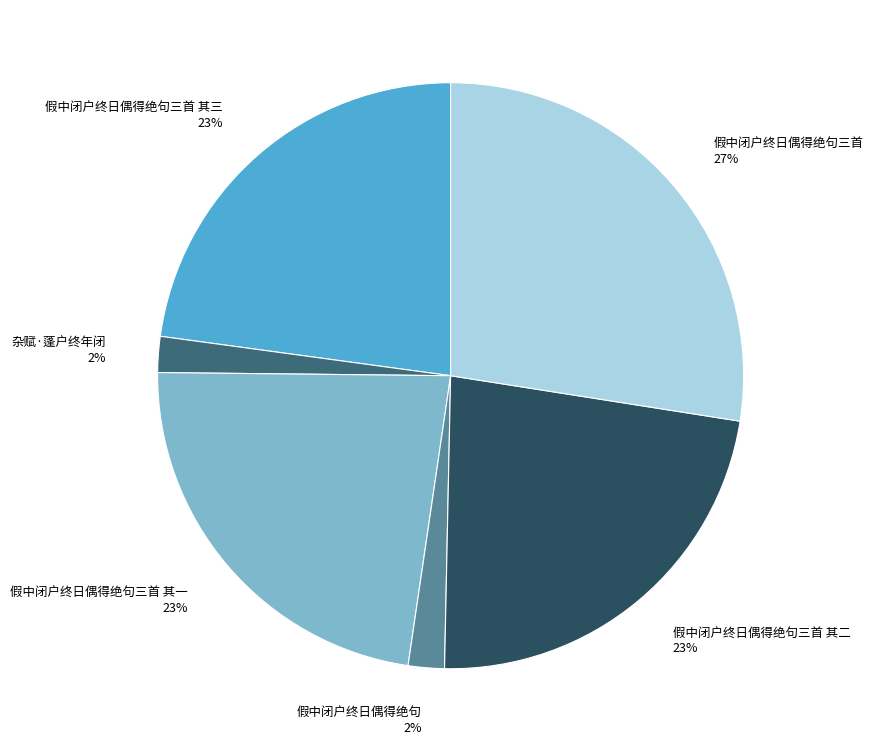

What is the ratio of the value at 杂赋·蓬户终年闭 to the value at 假中闭户终日偶得绝句?

1.0